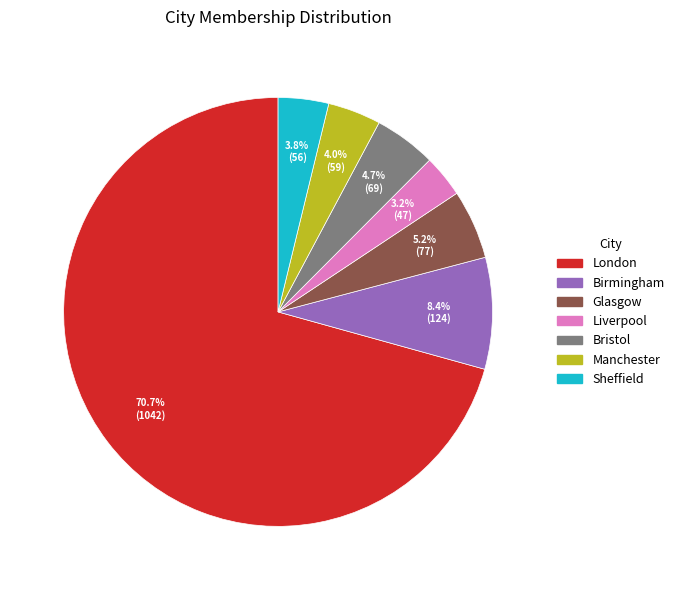

Is it true that Sheffield is 19% of the pie?

False